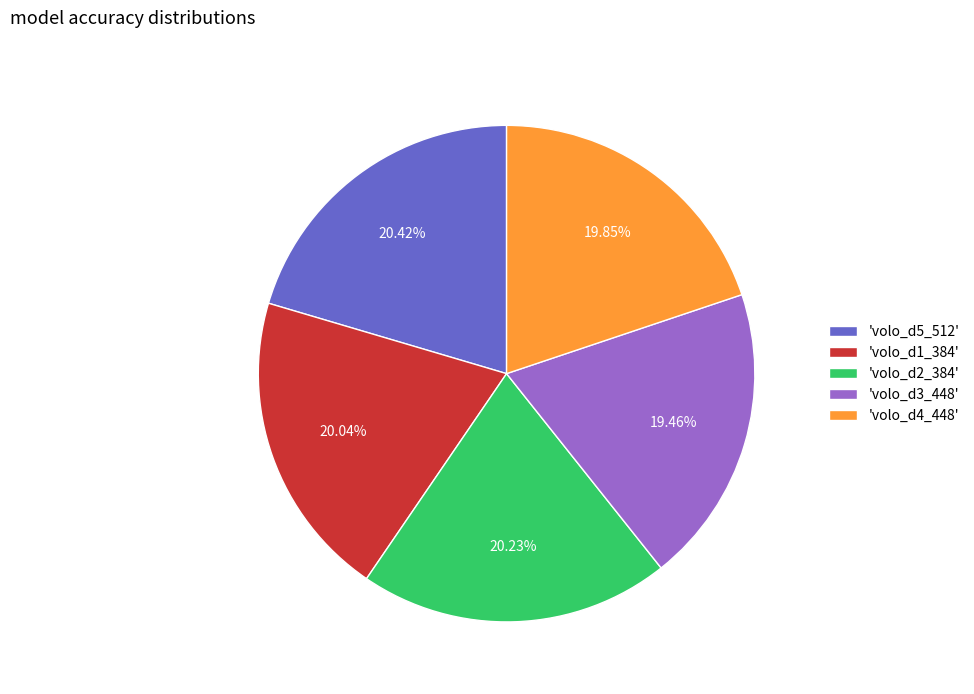

Is the sum of 'volo_d3_448' and 'volo_d4_448' greater than half?

No